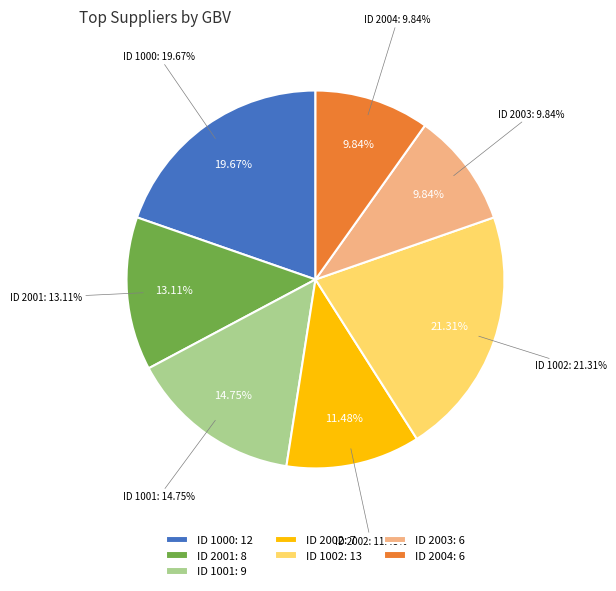

To the nearest percent, what is the average slice percentage?

14%